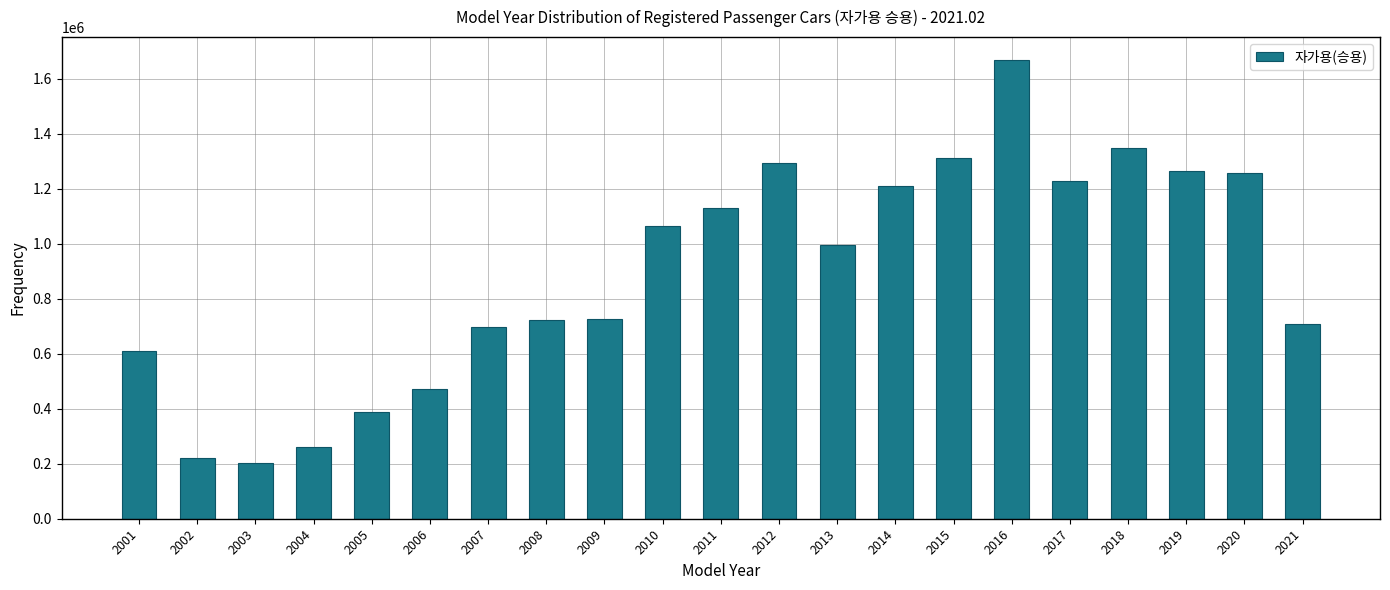

What is the value of the 11th bar from the left?

1130311